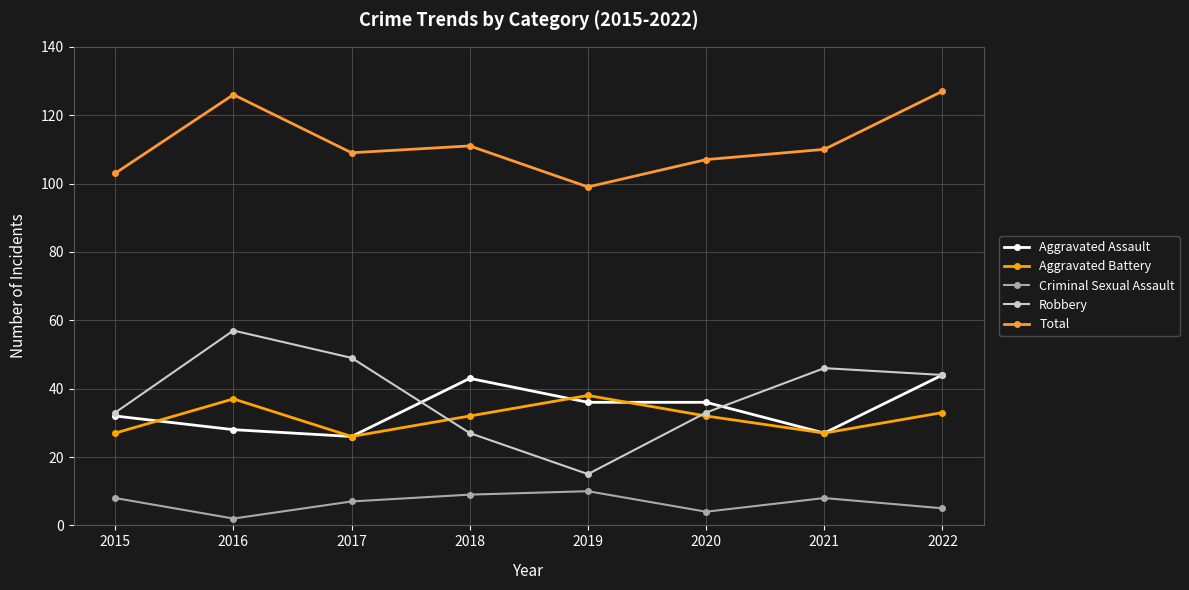

What is the difference between the highest and lowest values at 2018?

102